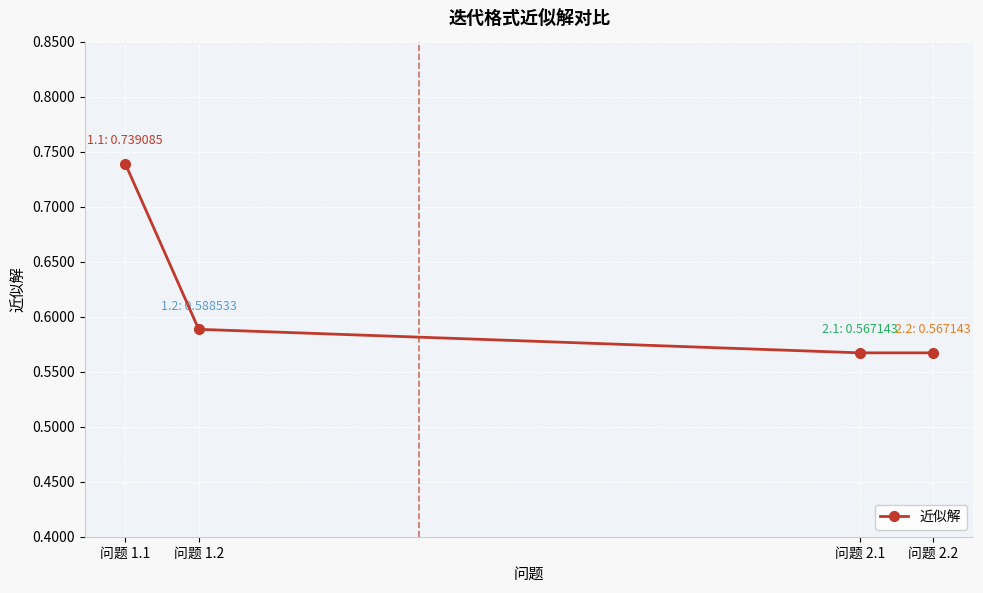

Is this an area chart (filled region under the line)?

No